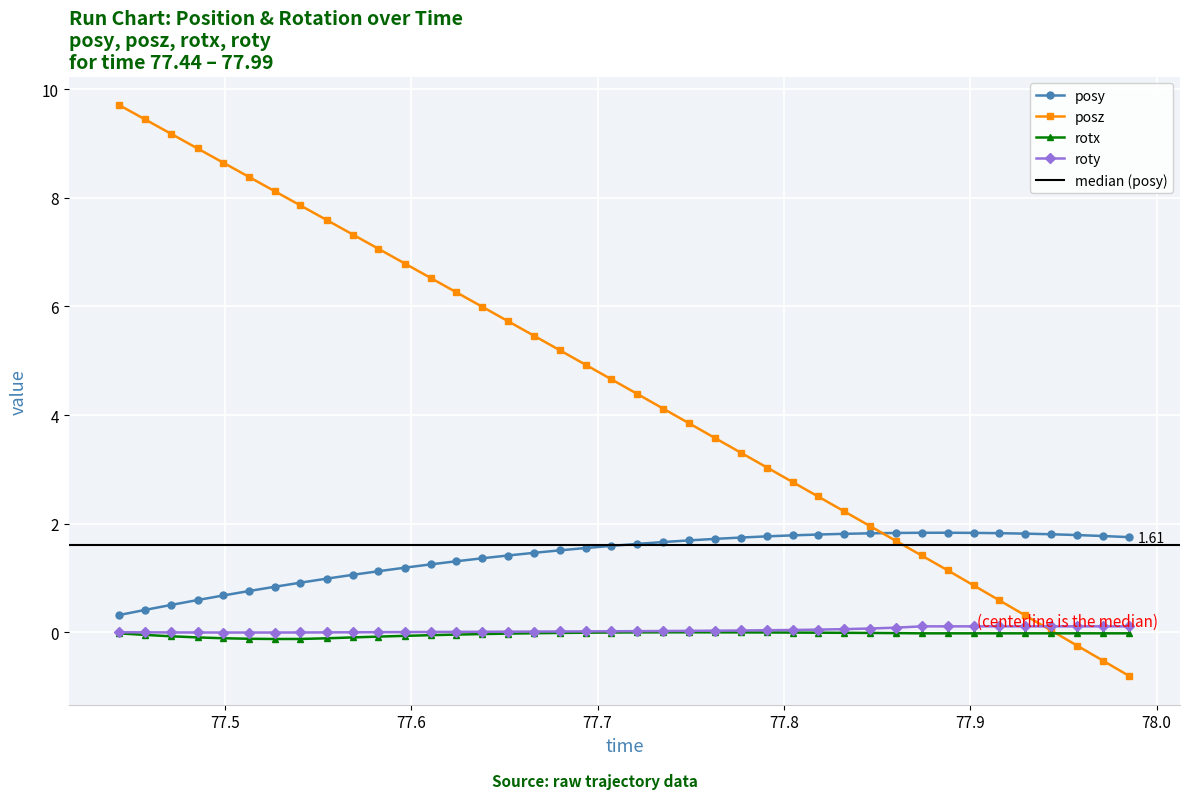

What is the greatest value displayed?

9.7